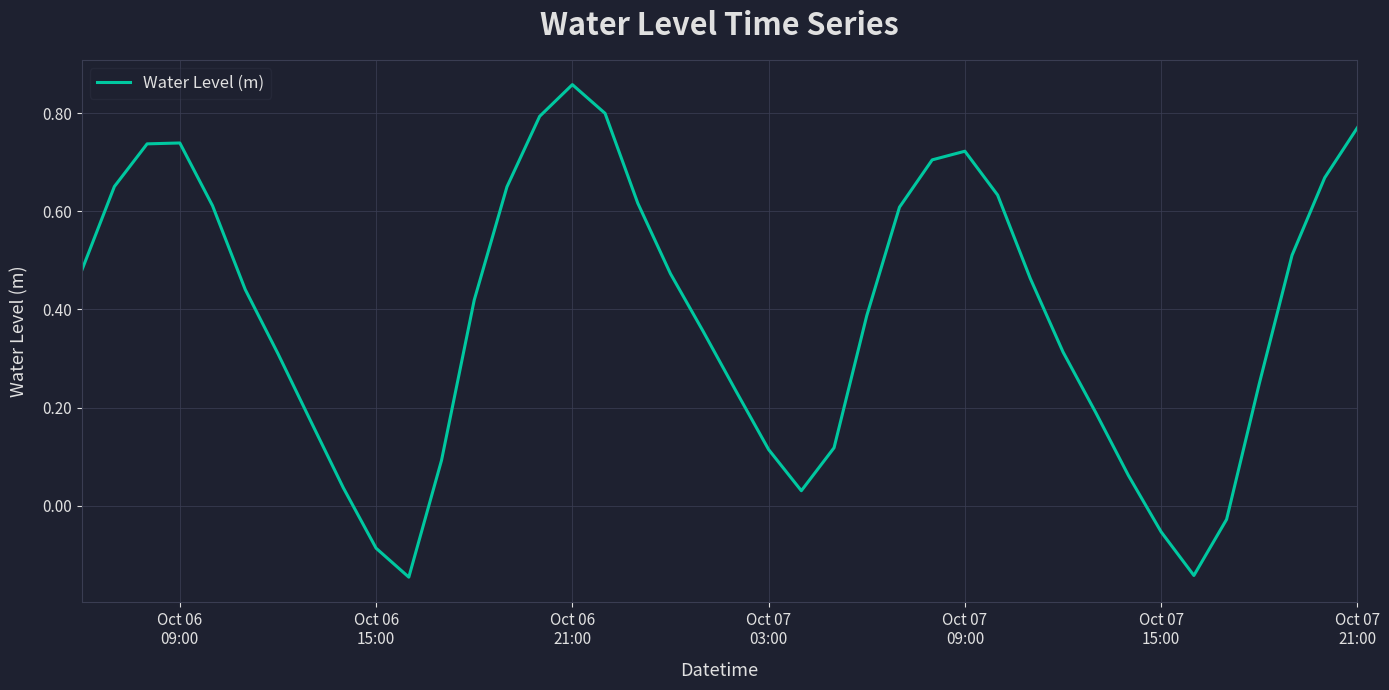

What is the difference between the maximum and minimum values?

1.0